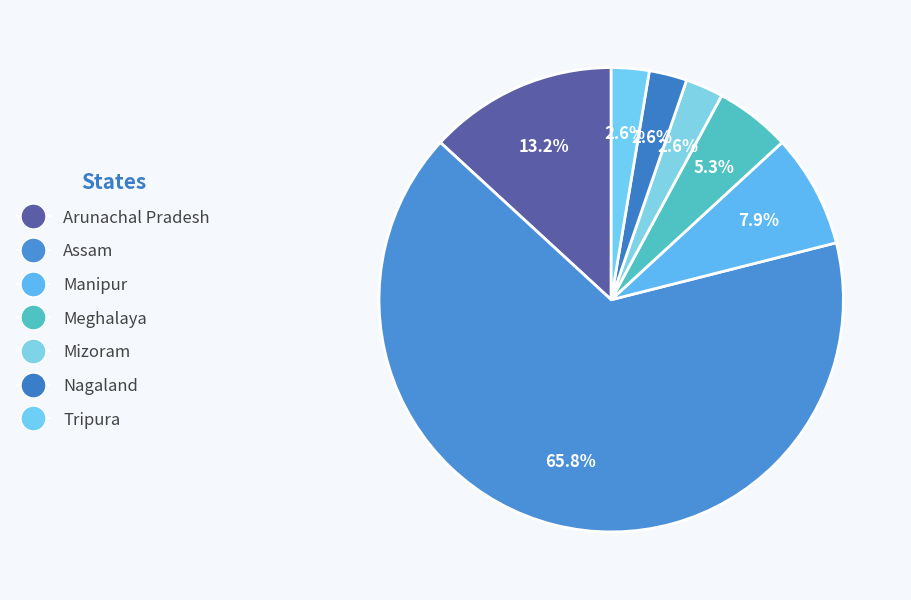

Is it true that Arunachal Pradesh is 26% of the pie?

False